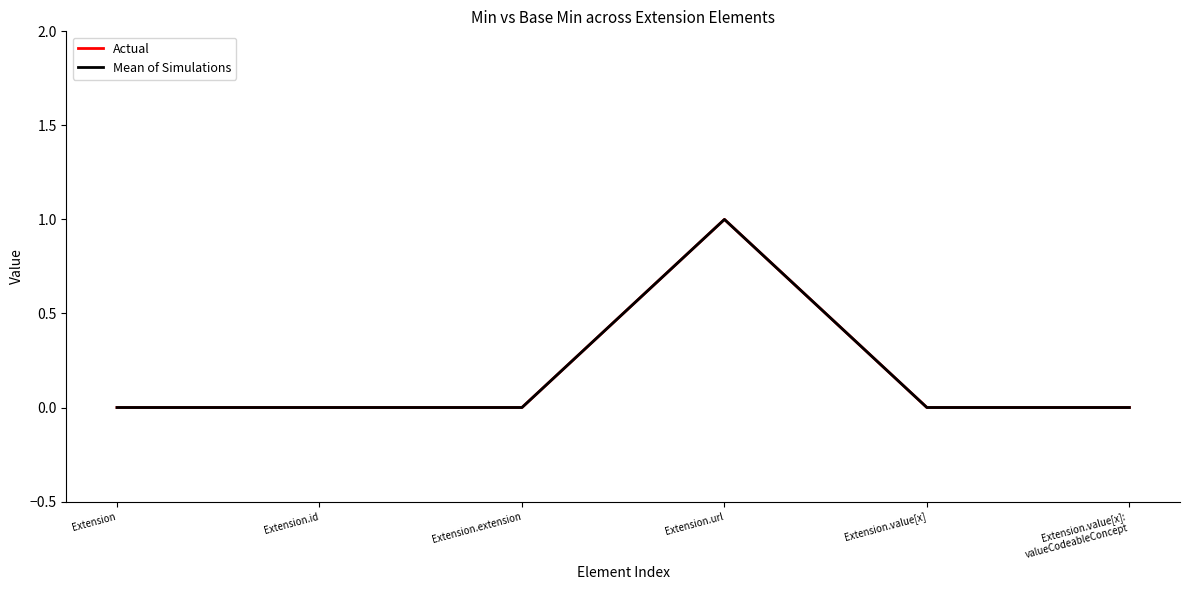

How many Actual values are between 0 and 1?

6